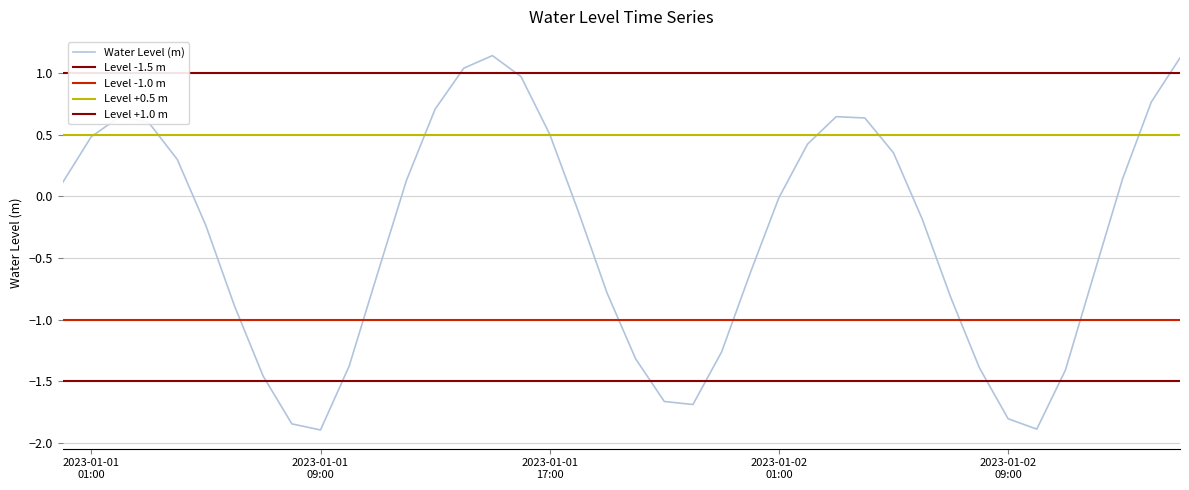

What is the label of the 40th point from the right?

2023-01-01 00:00:00